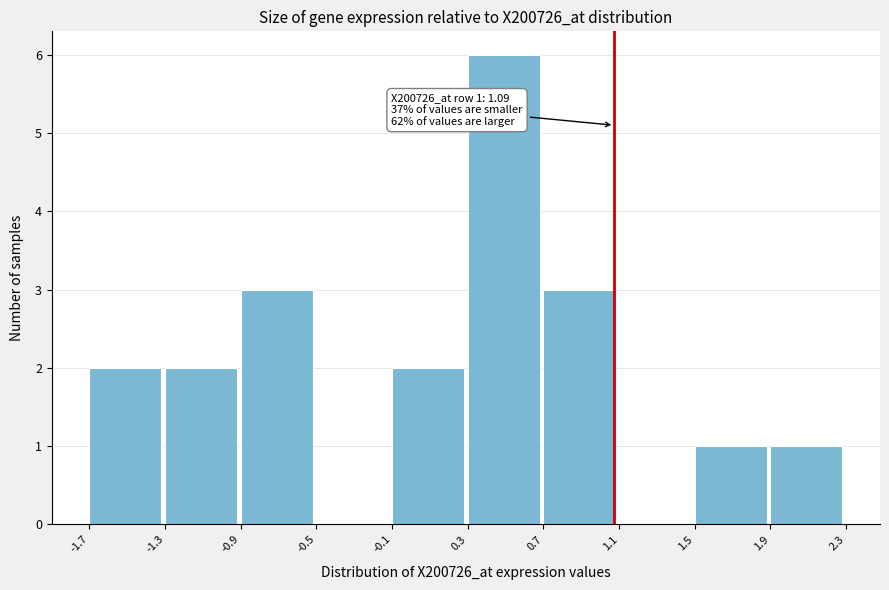

Which range on the x-axis has the tallest bar?

0.3 to 0.7